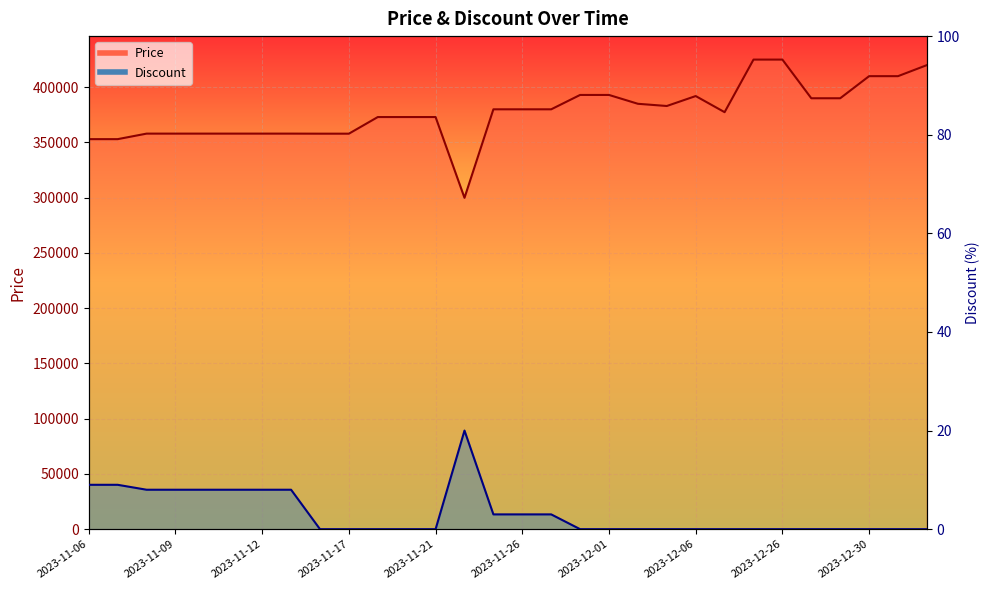

At which label is Price closest to 362450?

2023-11-08